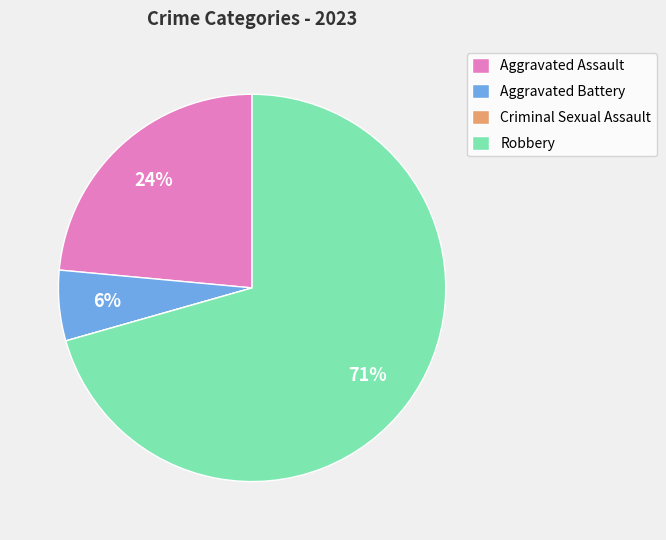

Is the sum of Robbery and Aggravated Battery greater than half?

Yes